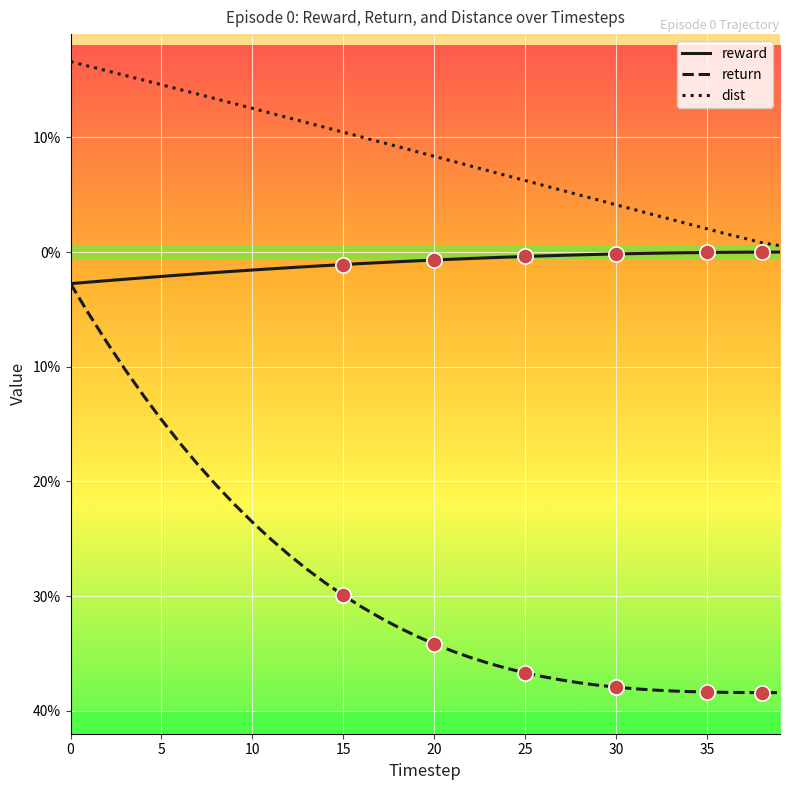

At how many categories does at least one series exceed 0?

40